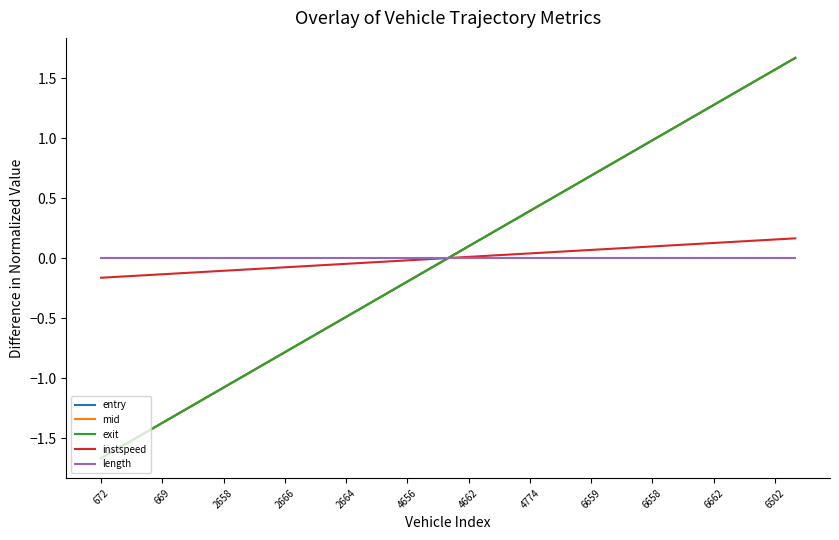

True or false: instspeed and exit cross at least once.

True